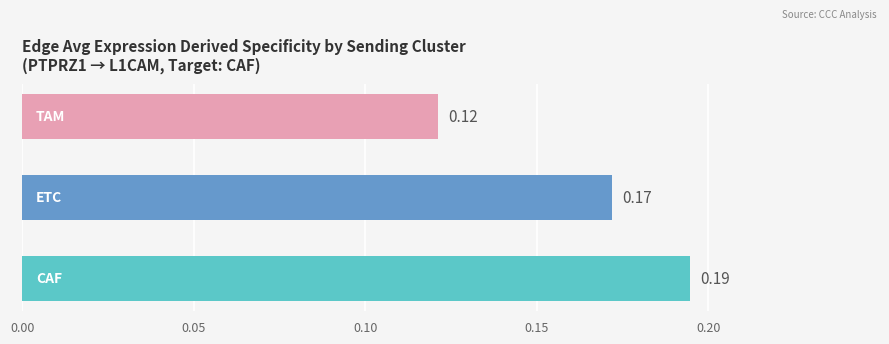

Count the number of data series in this chart.

1